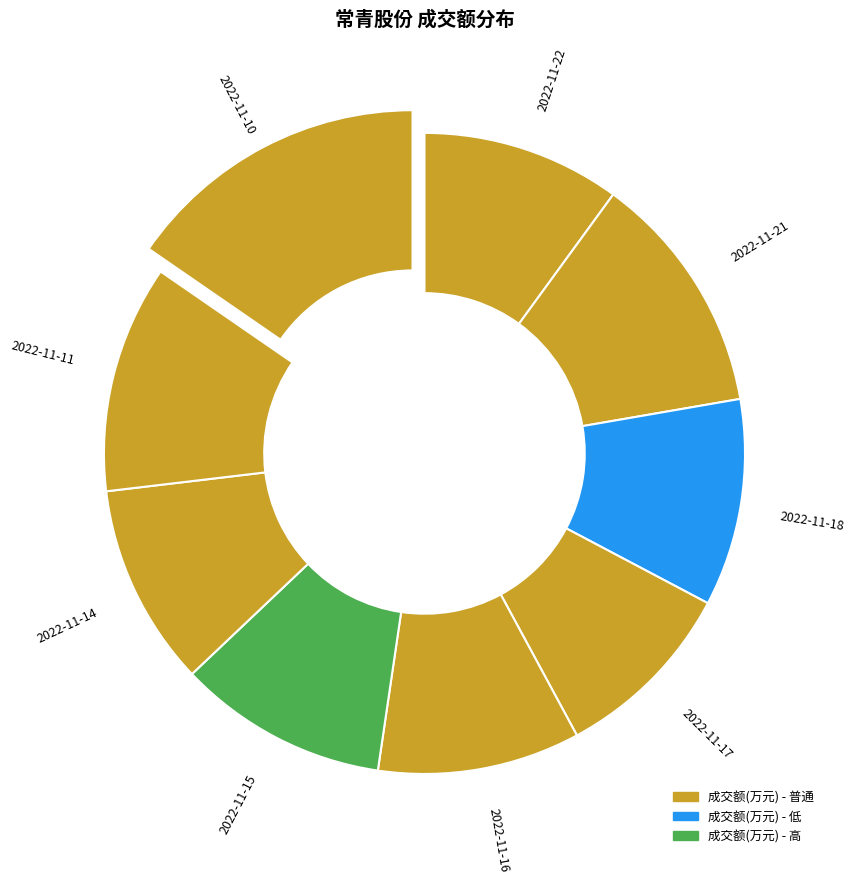

How many slices are in this pie chart?

9